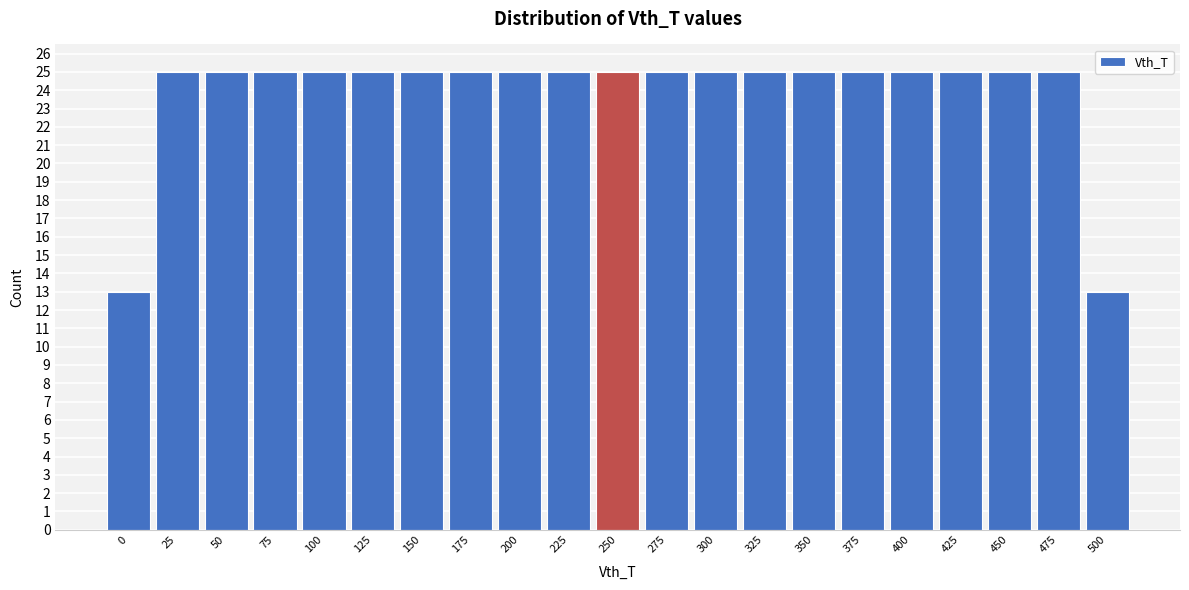

Reading left to right, list every bar in this chart as the range it spans on the x-axis followed by its height. Neither the bar edges nor the heights are printed on the chart, so give them approximately, as read against the axes.

-12.5 to 12.5: 13
12.5 to 37.5: 25
37.5 to 62.5: 25
62.5 to 87.5: 25
87.5 to 112.5: 25
112.5 to 137.5: 25
137.5 to 162.5: 25
162.5 to 187.5: 25
187.5 to 212.5: 25
212.5 to 237.5: 25
237.5 to 262.5: 25
262.5 to 287.5: 25
287.5 to 312.5: 25
312.5 to 337.5: 25
337.5 to 362.5: 25
362.5 to 387.5: 25
387.5 to 412.5: 25
412.5 to 437.5: 25
437.5 to 462.5: 25
462.5 to 487.5: 25
487.5 to 512.5: 13